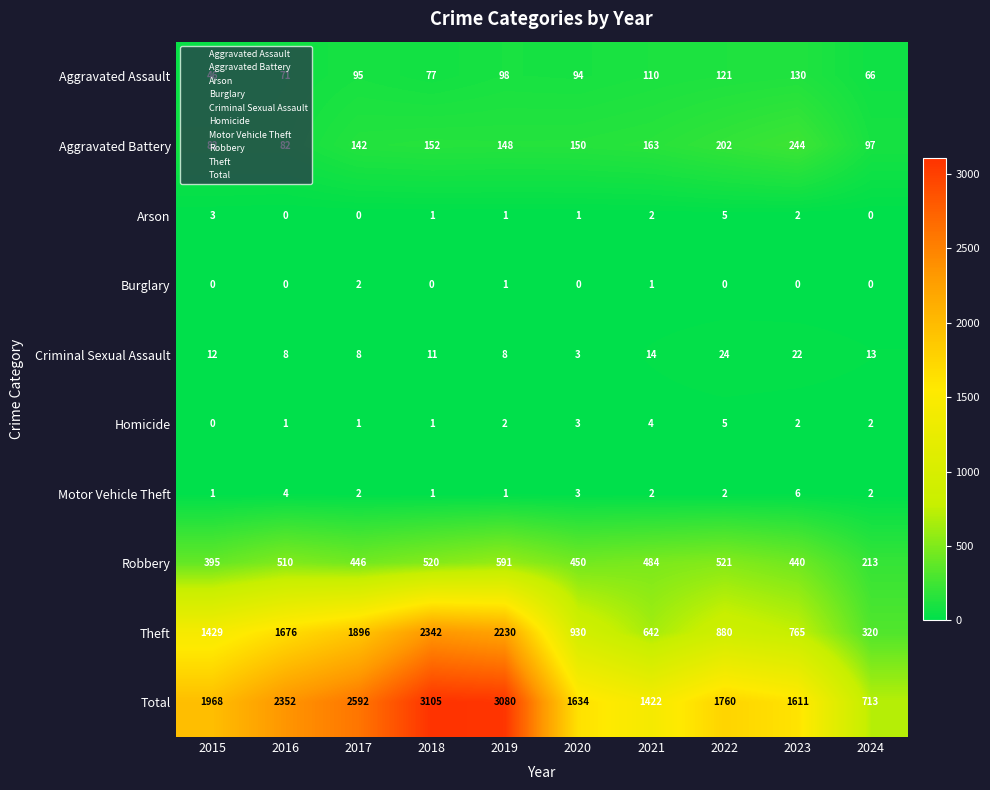

At which label is Theft closest to 1331?

2015